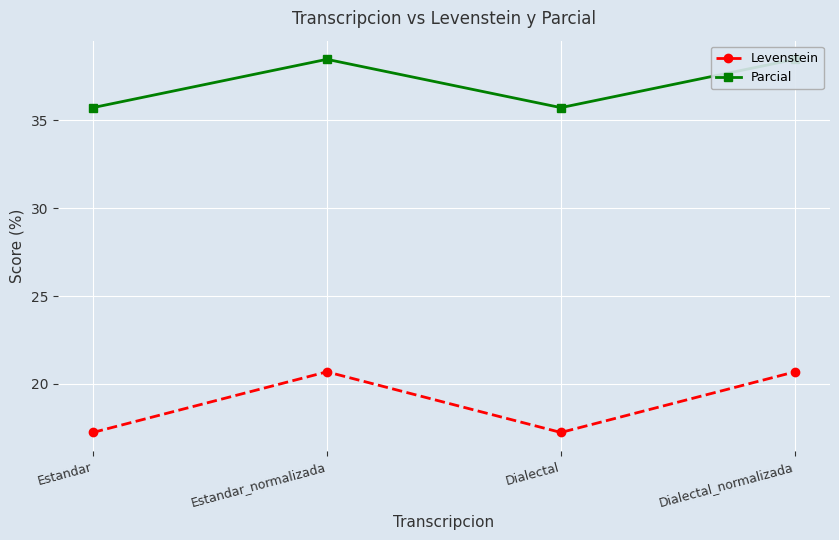

What is the label of the 1st point from the left?

Estandar